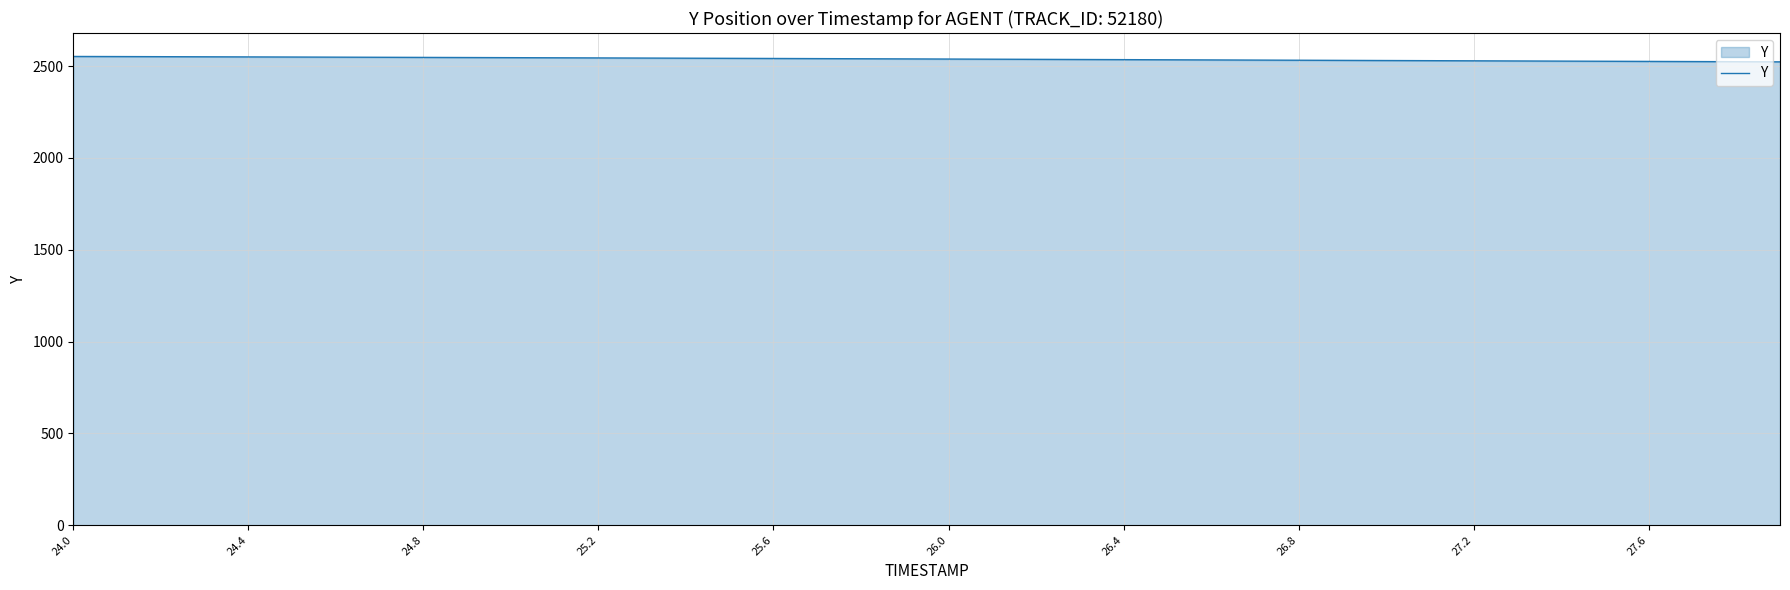

What is the maximum value shown in the chart?

2552.1